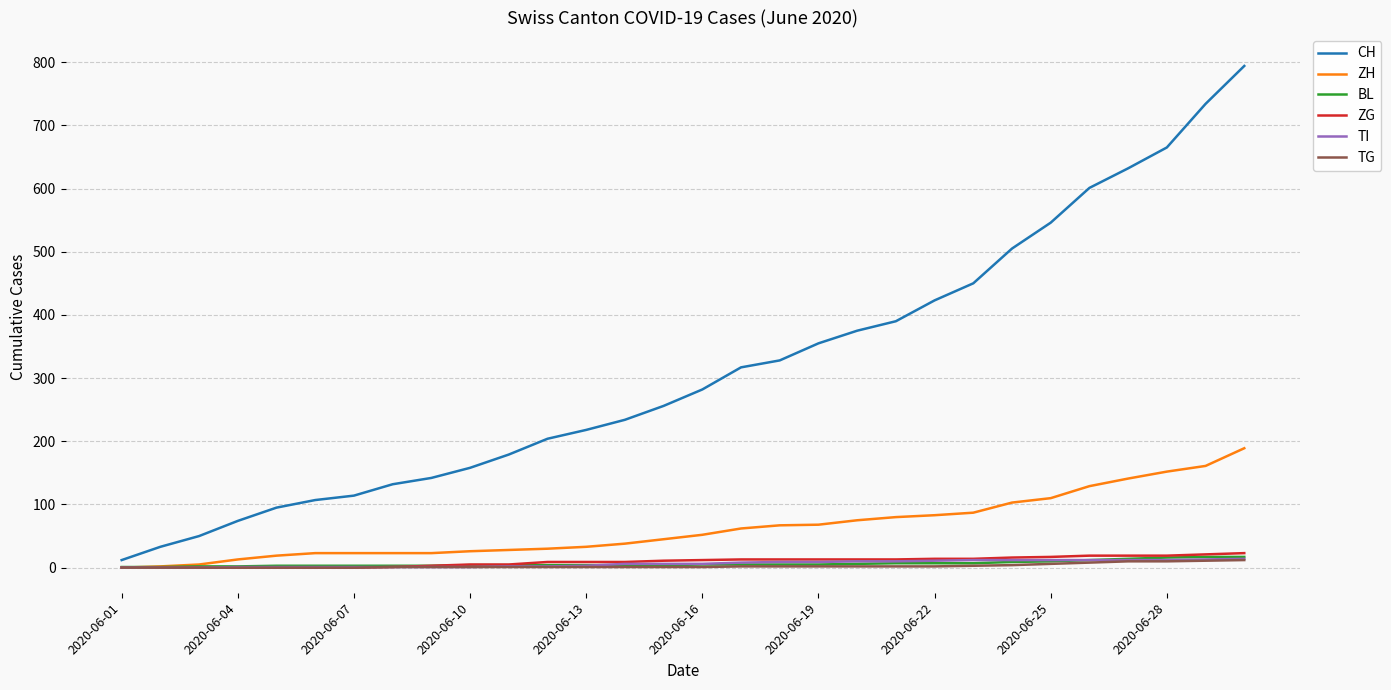

How many lines are shown in the chart?

6